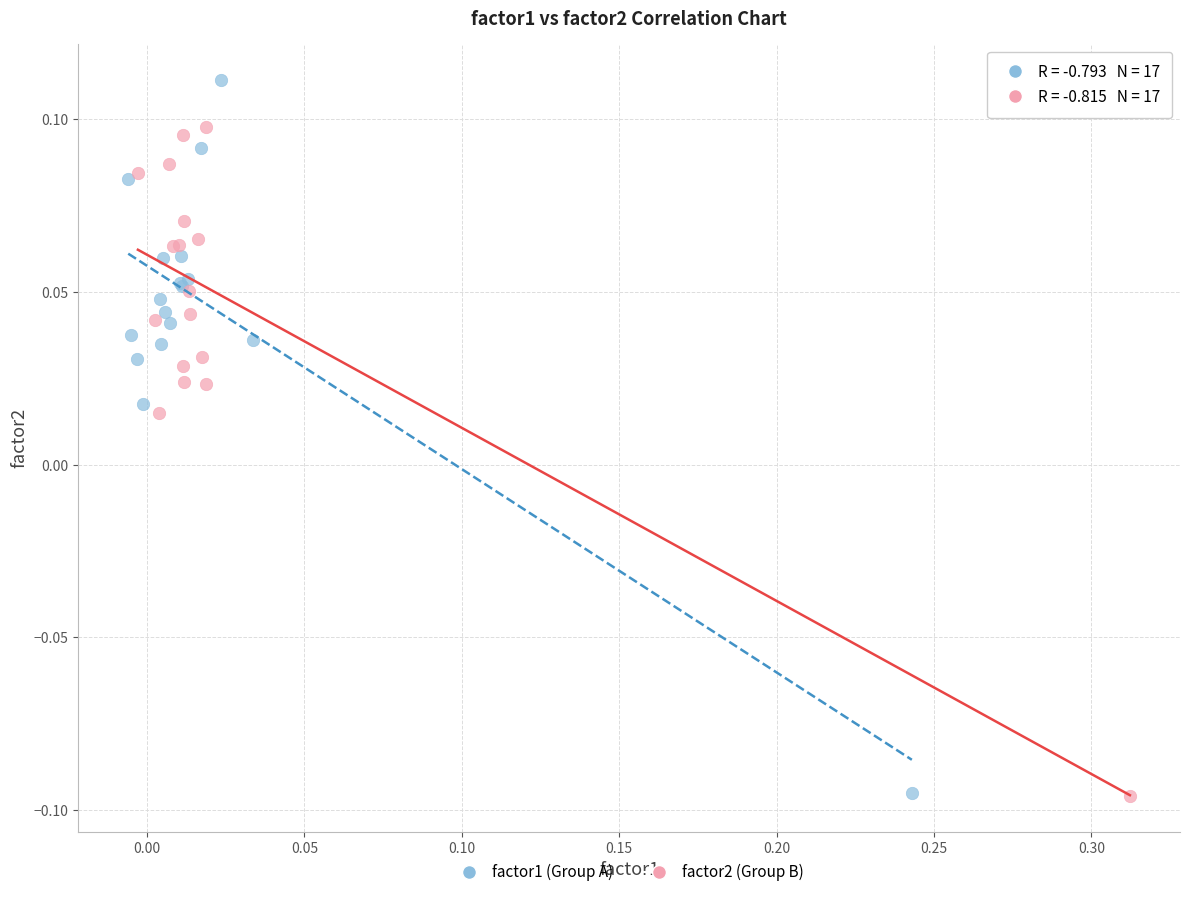

Which series contains the highest Y value?

factor1 (Group A)